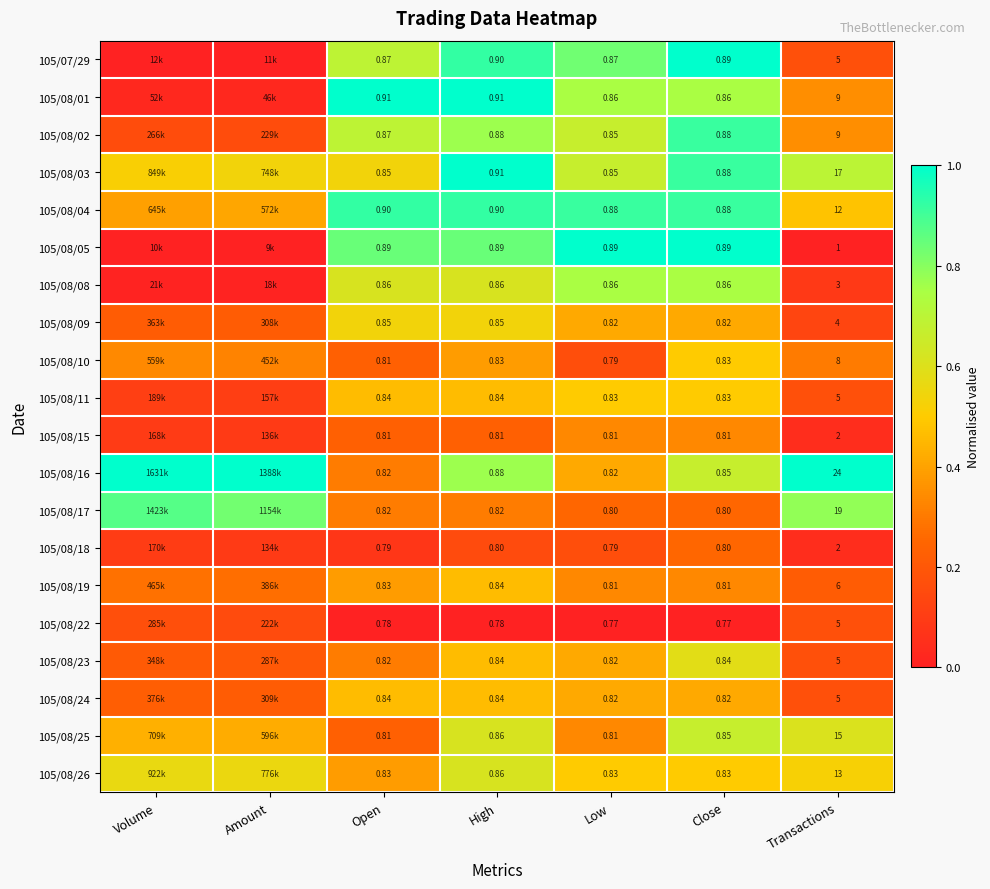

Is the value of 105/08/02 at Transactions greater than the value of 105/08/22 at Transactions?

Yes